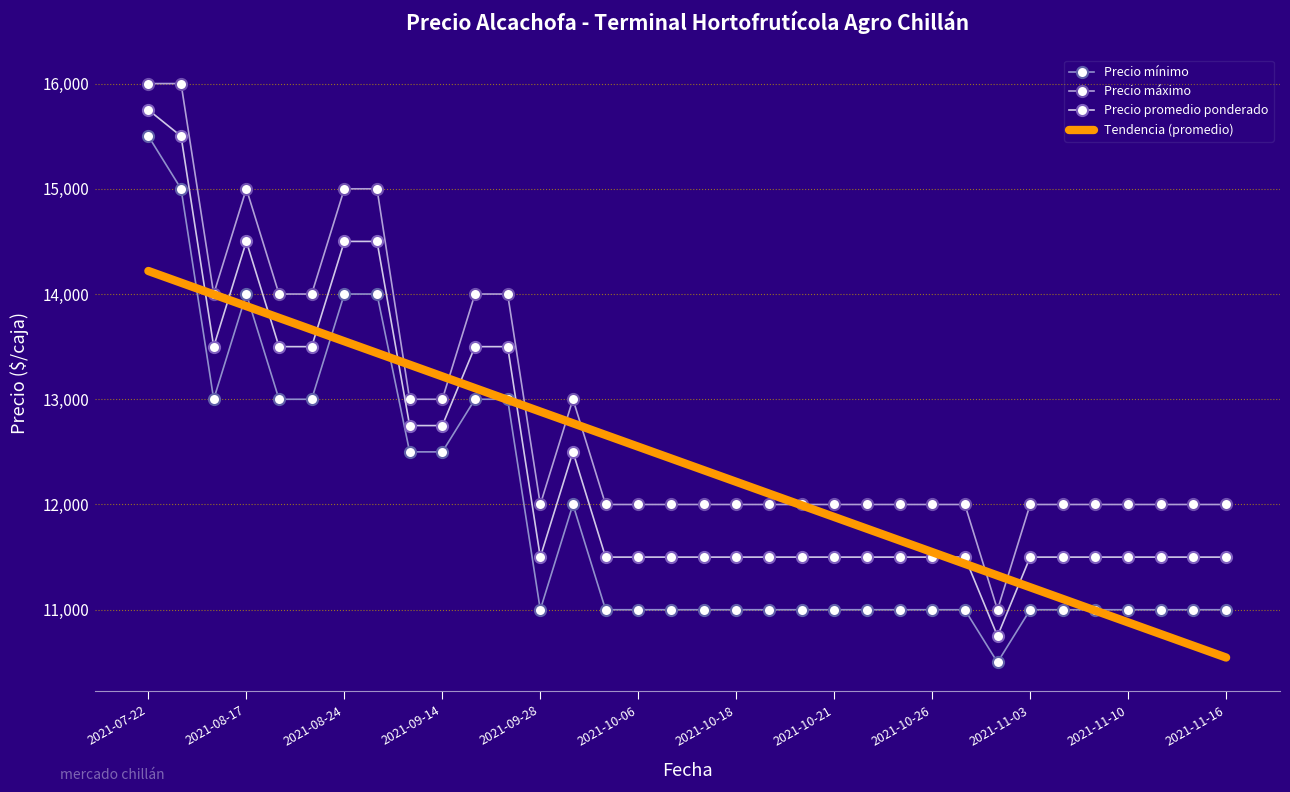

At which category does the chart reach its minimum across all series?

26